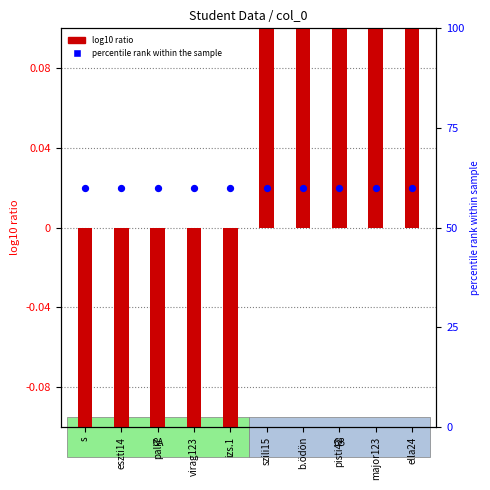

At which category is the sum across all series the highest?

ella24